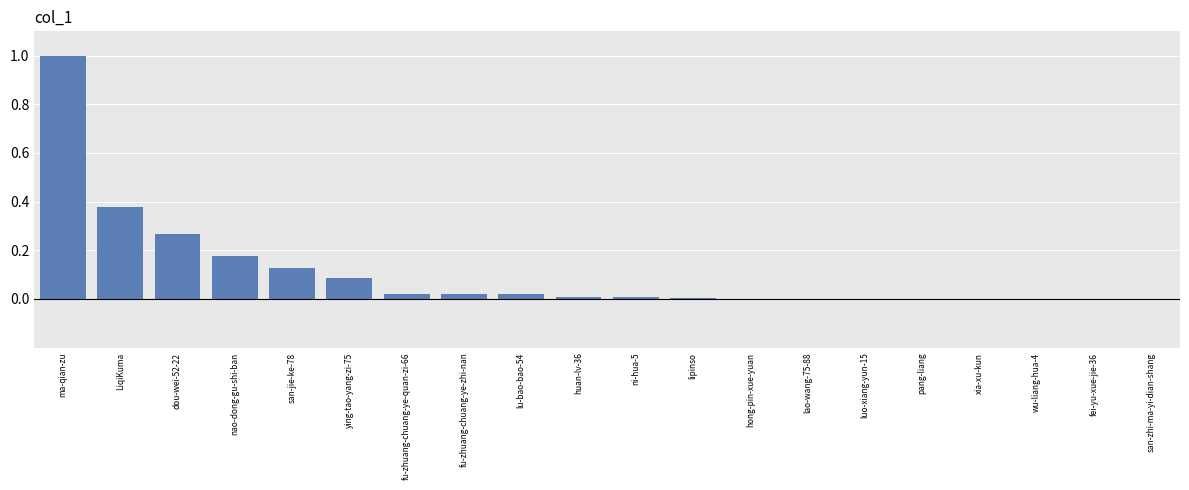

What is the maximum value shown in the chart?

1.0